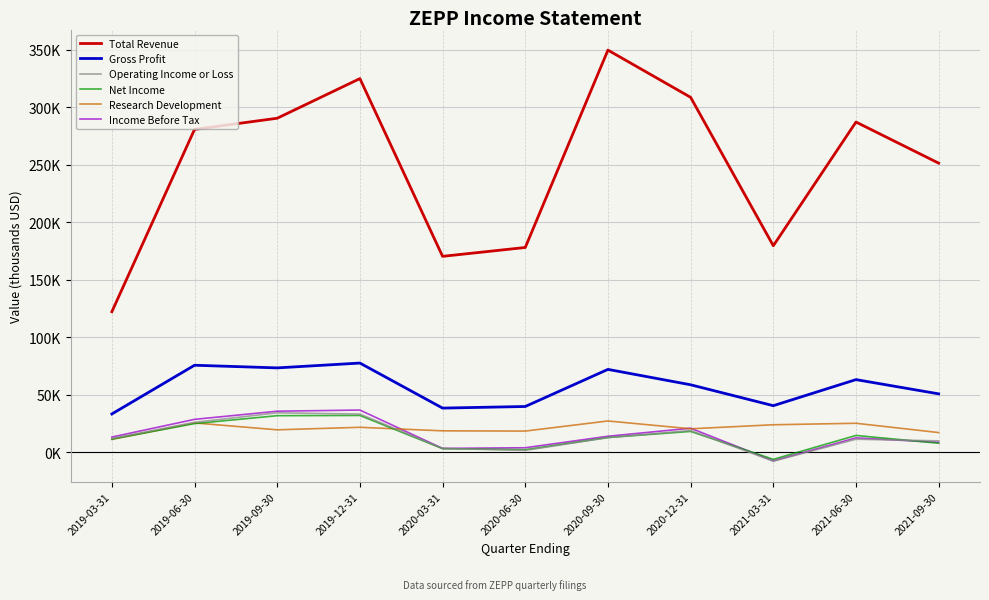

Between 2019-09-30 and 2020-06-30, which series saw the biggest shift?

Total Revenue